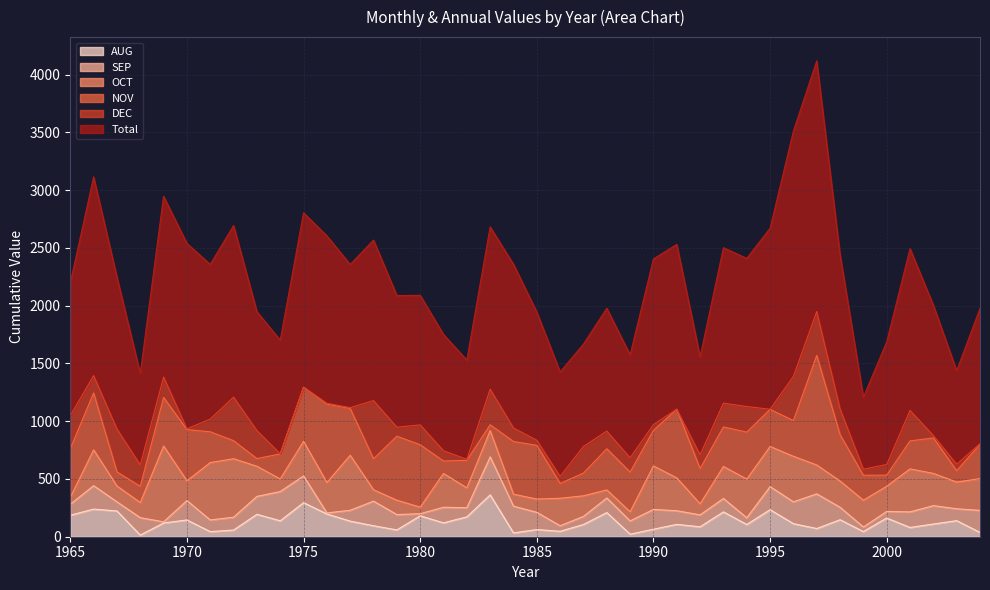

Does the chart have visible grid lines?

Yes